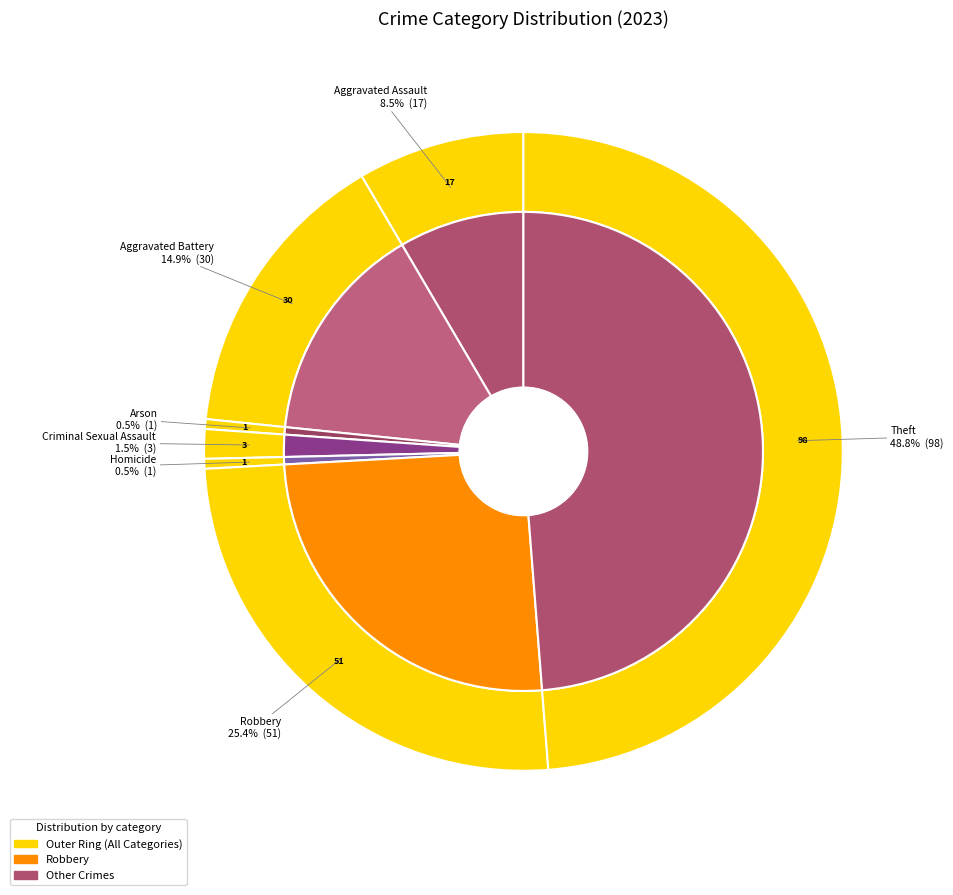

The Robbery slice represents 16% of the pie. True or false?

False